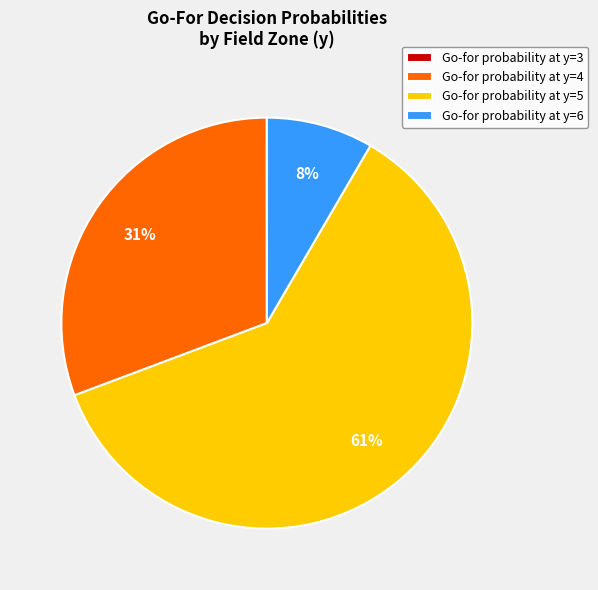

Is it true that Go-for probability at y=4 is 40% of the pie?

False